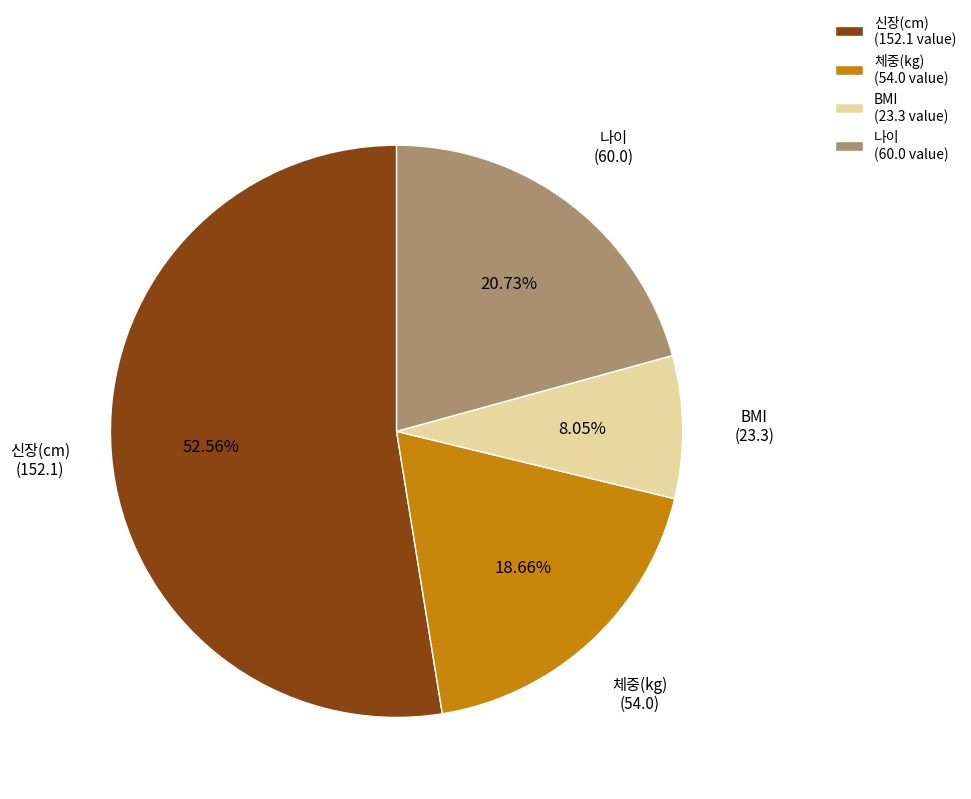

What percentage do 나이 and 신장(cm) together represent?

73.3%